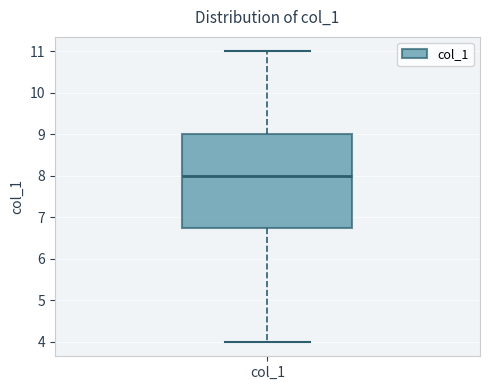

Where does the upper whisker of the box for col_1 end on the y-axis? The values are not printed on the chart, so give them approximately, as read against the axis.

11.0